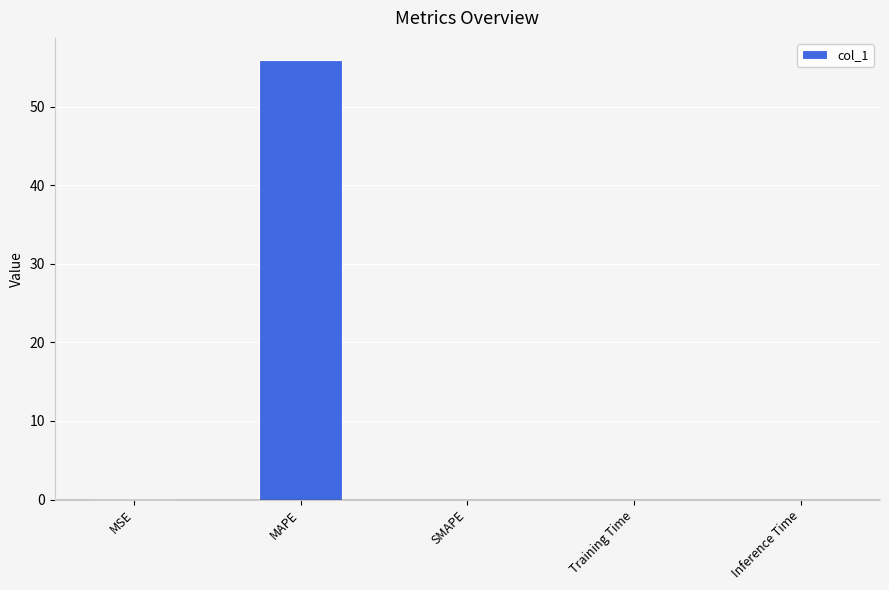

Does the chart contain stacked bars?

No